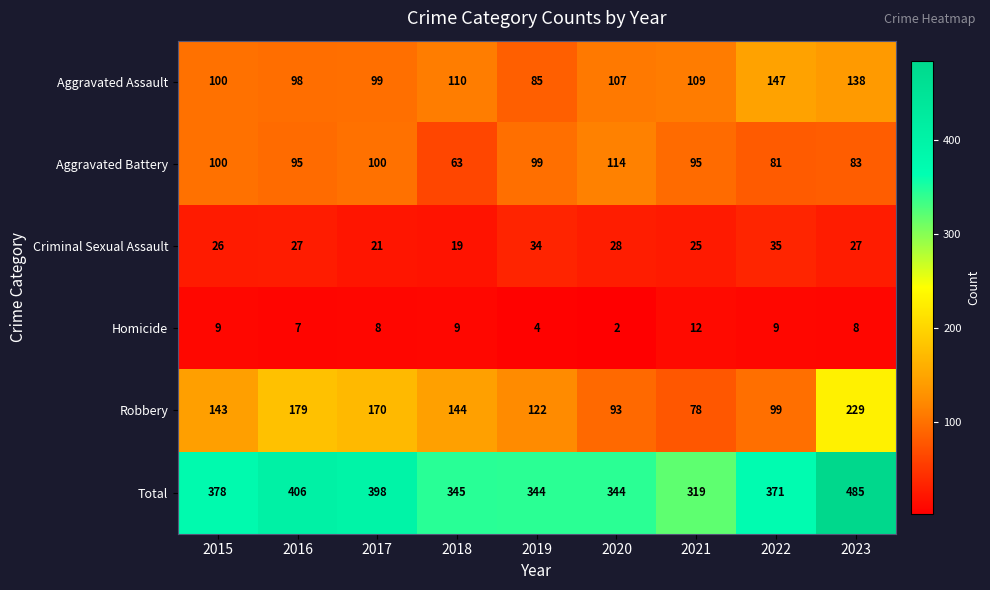

The value of Criminal Sexual Assault at 2023 is 27. True or false?

True